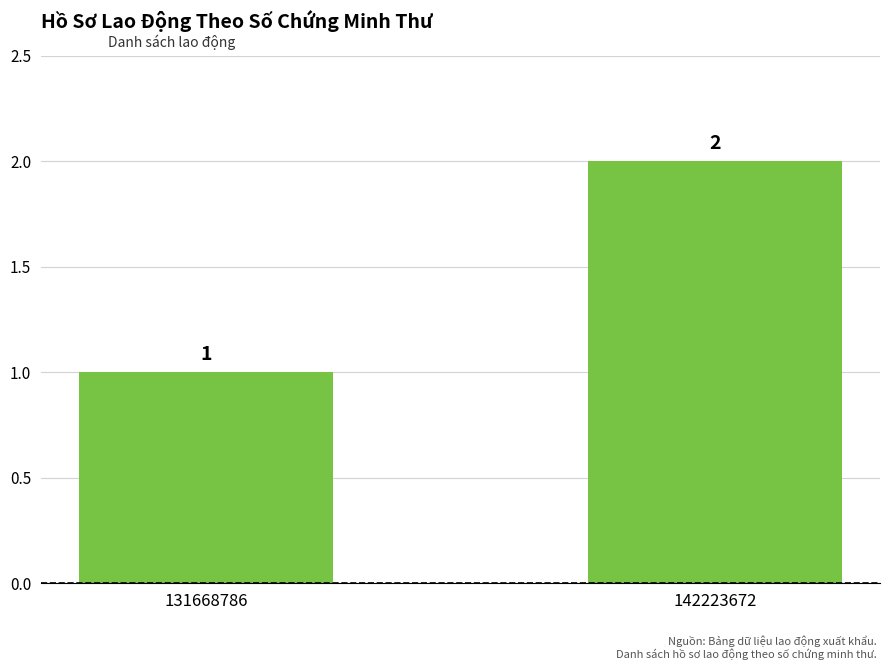

What is the value of the 1st bar from the left?

1